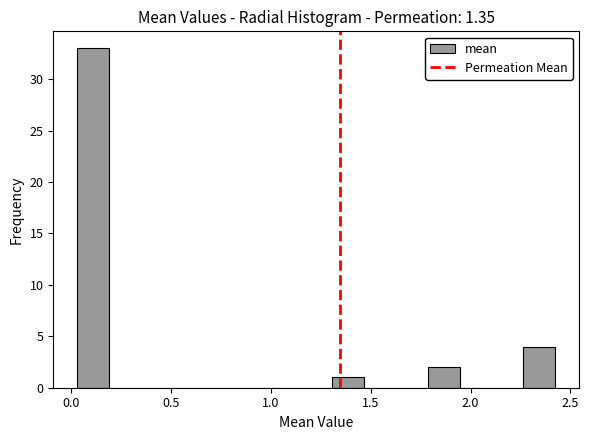

Around what value on the x-axis is the tallest bar? Give the approximate position of its centre, as read against the axis.

0.10